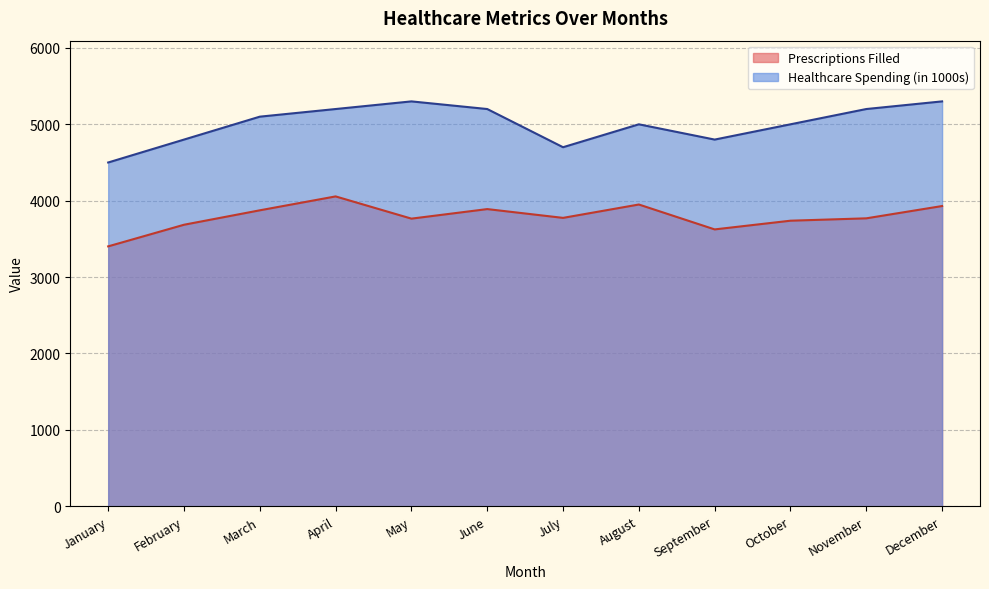

Reading right to left, transcribe all the data shown in this chart.

Prescriptions Filled: 3930	3769	3738	3624	3950	3775	3890	3765	4056	3874	3685	3402
Healthcare Spending (in 1000s): 5300	5200	5000	4800	5000	4700	5200	5300	5200	5100	4800	4500